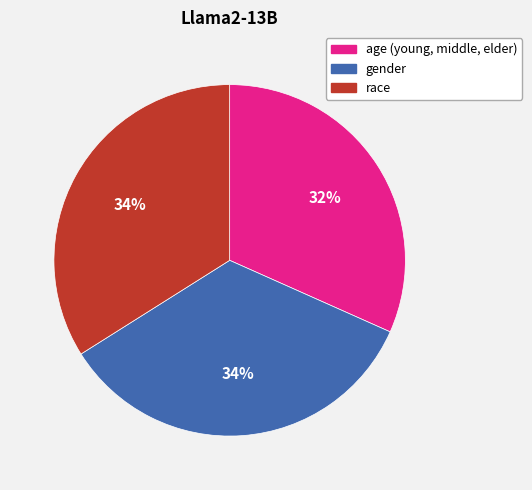

To the nearest percent, what percentage of the pie is age (young, middle, elder)?

32%